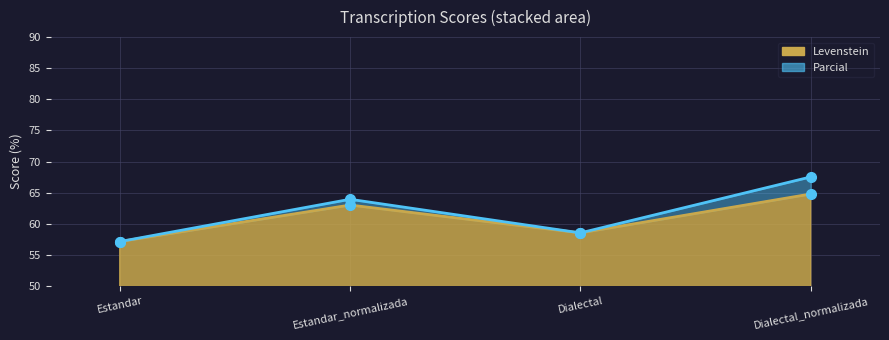

What is the difference between the maximum and minimum values?

7.6